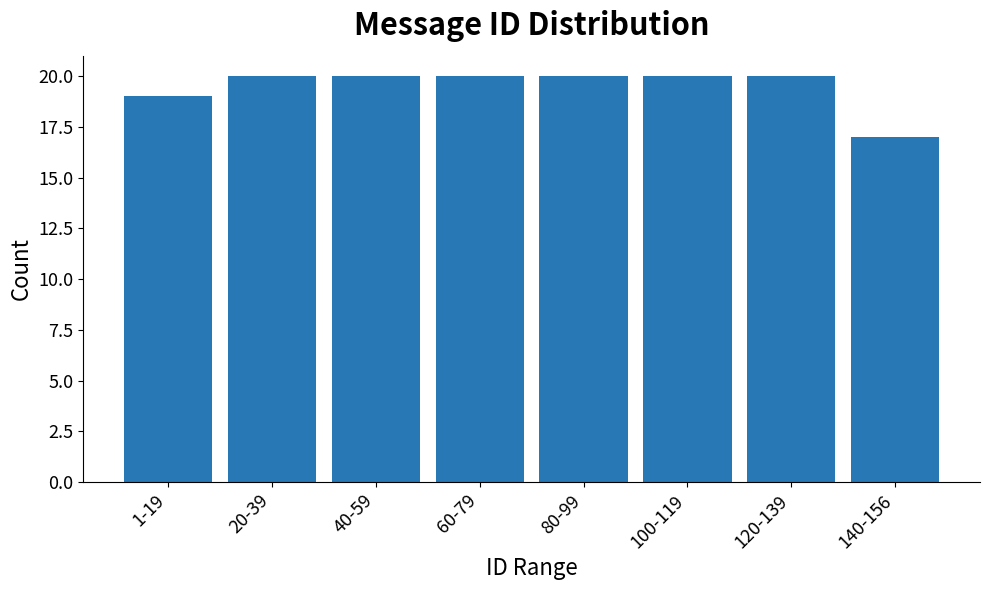

Reading left to right, what are all the values shown in this chart?

1-19=19	20-39=20	40-59=20	60-79=20	80-99=20	100-119=20	120-139=20	140-156=17